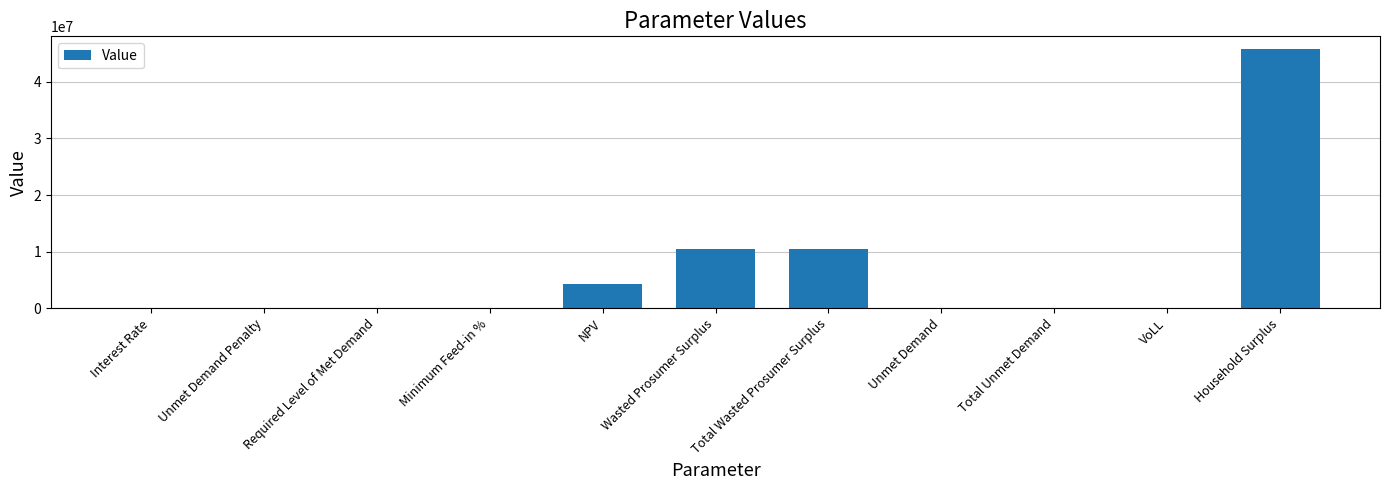

What is the change in value from Total Wasted Prosumer Surplus to Total Unmet Demand?

-10391755.1